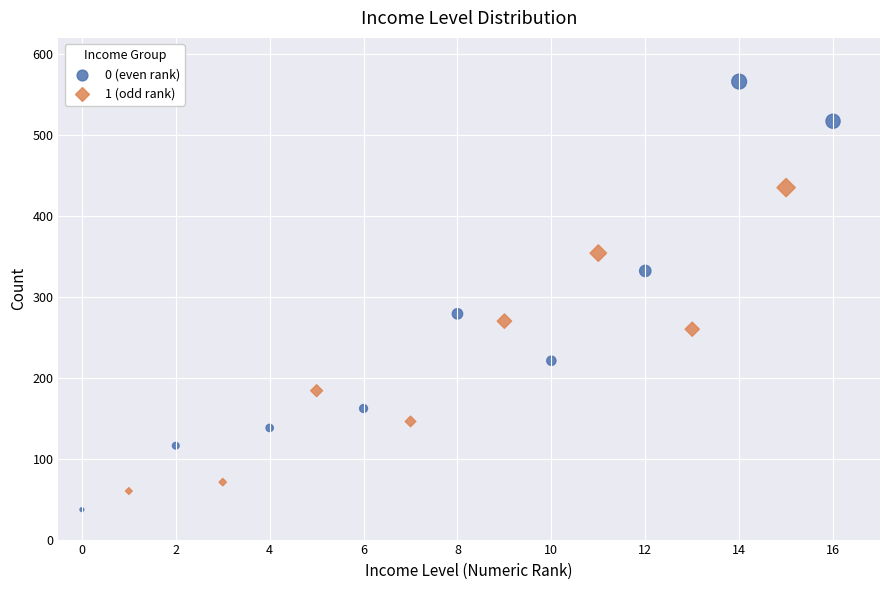

Which series has the widest spread of Y values?

0 (even rank)